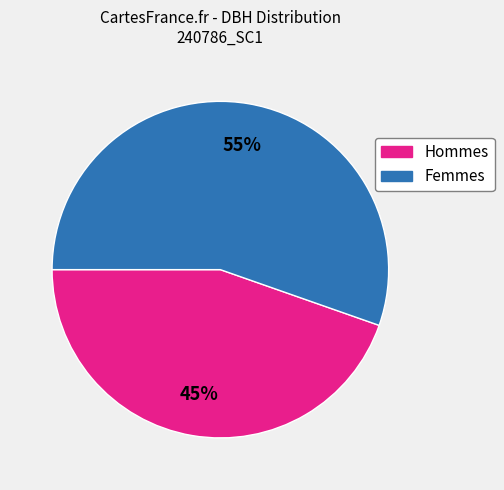

To the nearest percent, what portion does Hommes represent?

45%